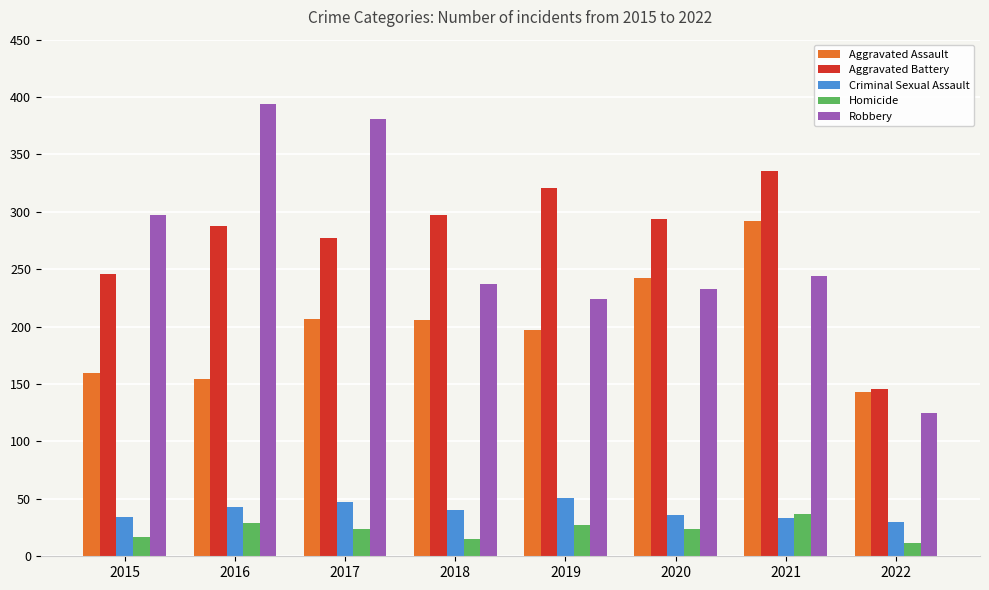

What is the total value across all series at 2022?

456